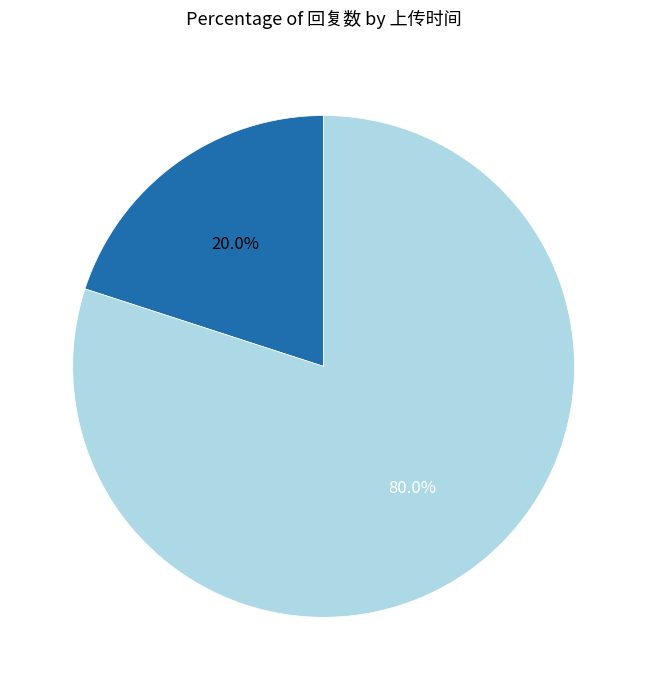

Which category has the smallest portion of the pie?

1676208666